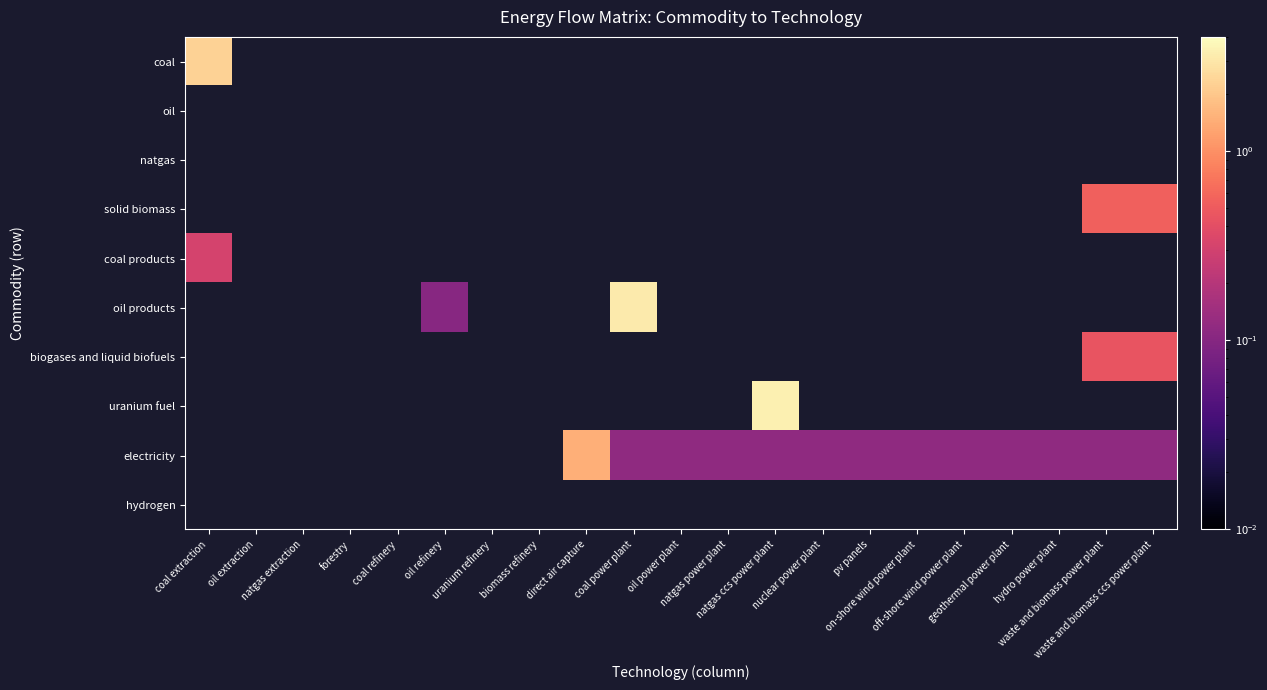

Which series changed the most between oil power plant and on-shore wind power plant?

electricity